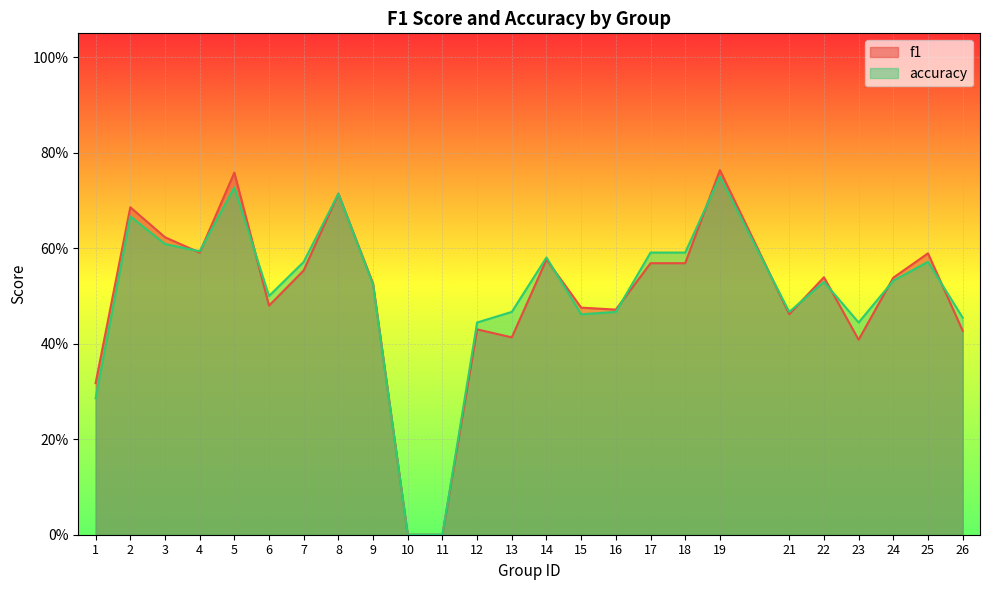

What is the approximate value of accuracy at 13?

0.5